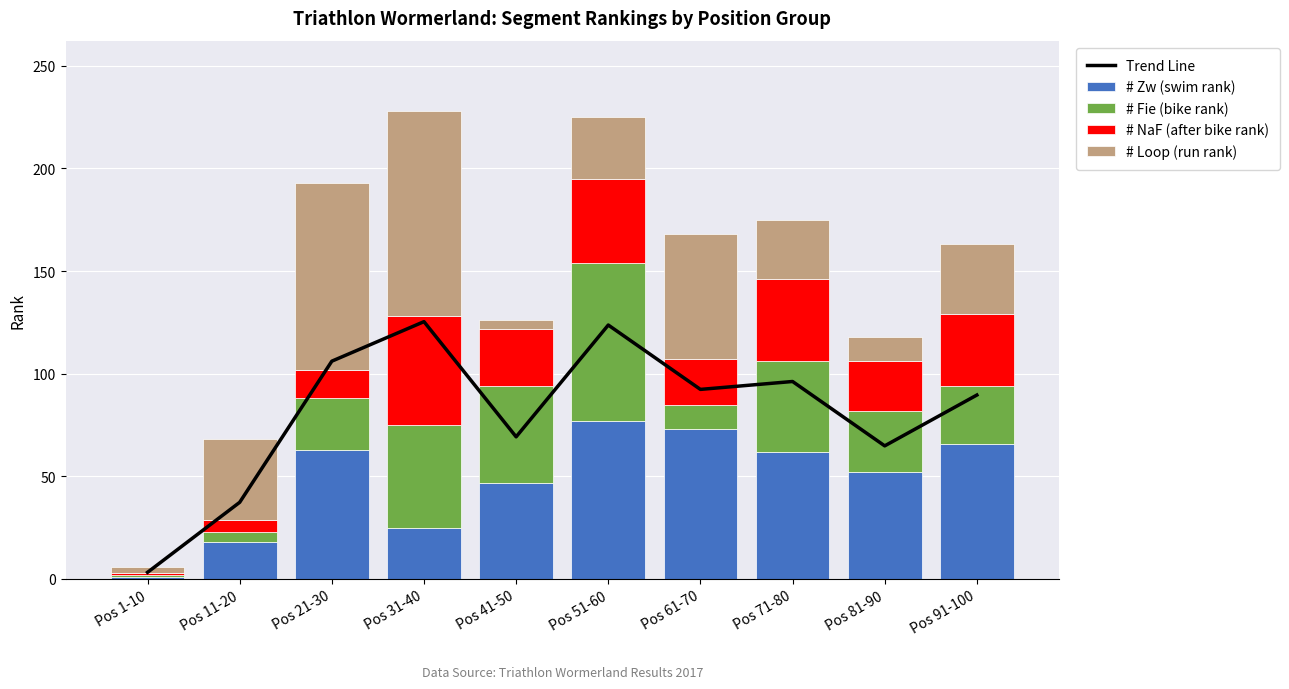

At how many categories does at least one series exceed 97?

3